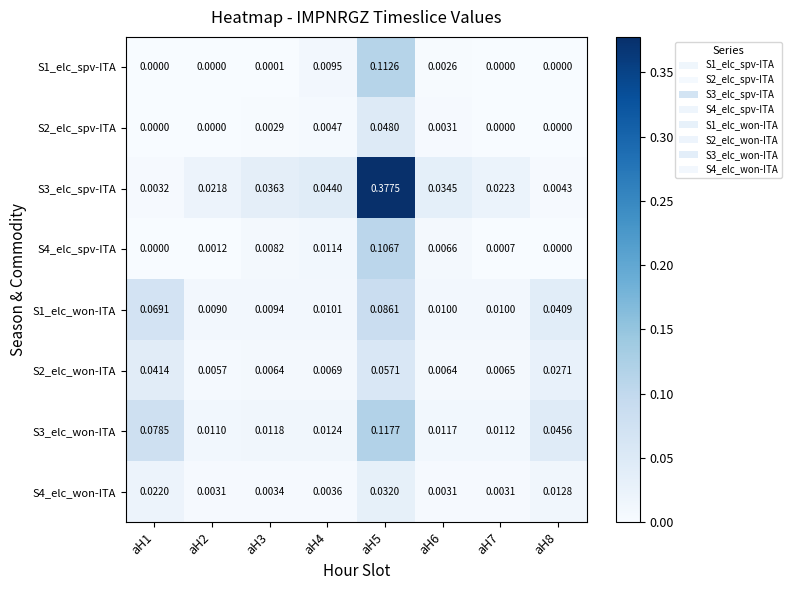

Is the value of S1_elc_spv-ITA at aH3 greater than the value of S3_elc_spv-ITA at aH6?

No